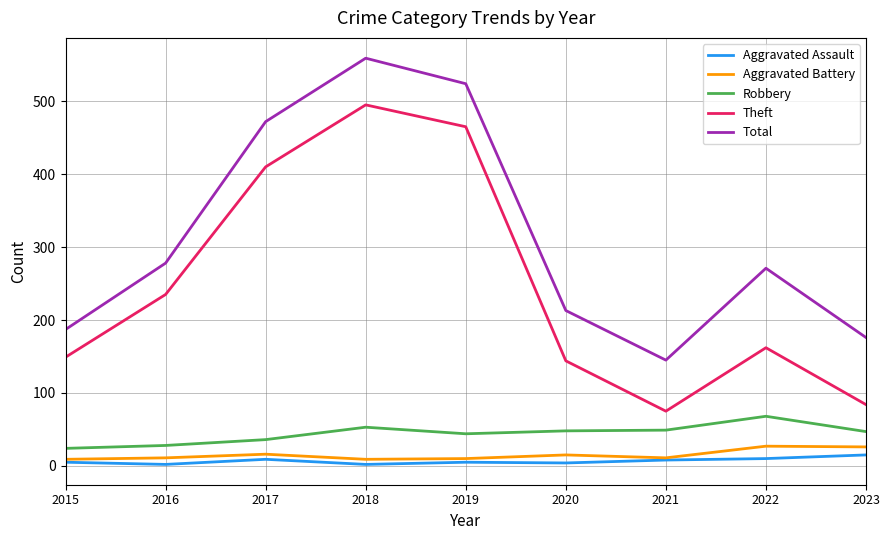

The Theft series shows 195 at 2015. True or false?

False